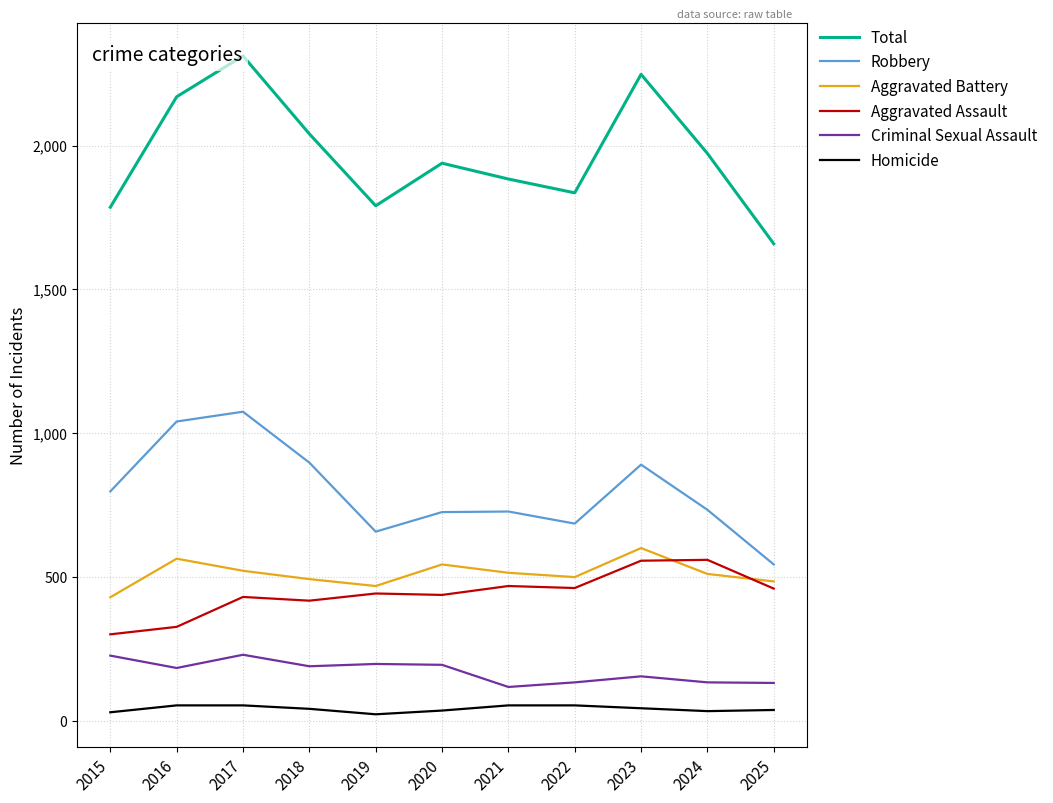

What is the spread (max minus min) of values at 2018?

1999